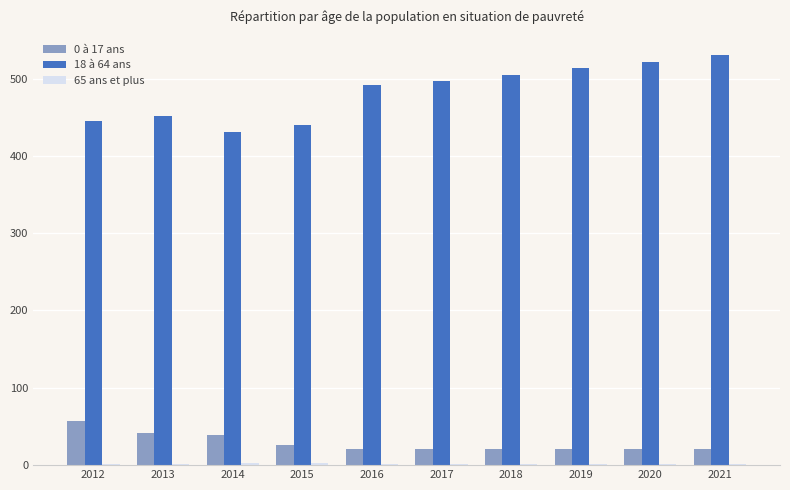

Which series has the largest total across all categories?

18 à 64 ans